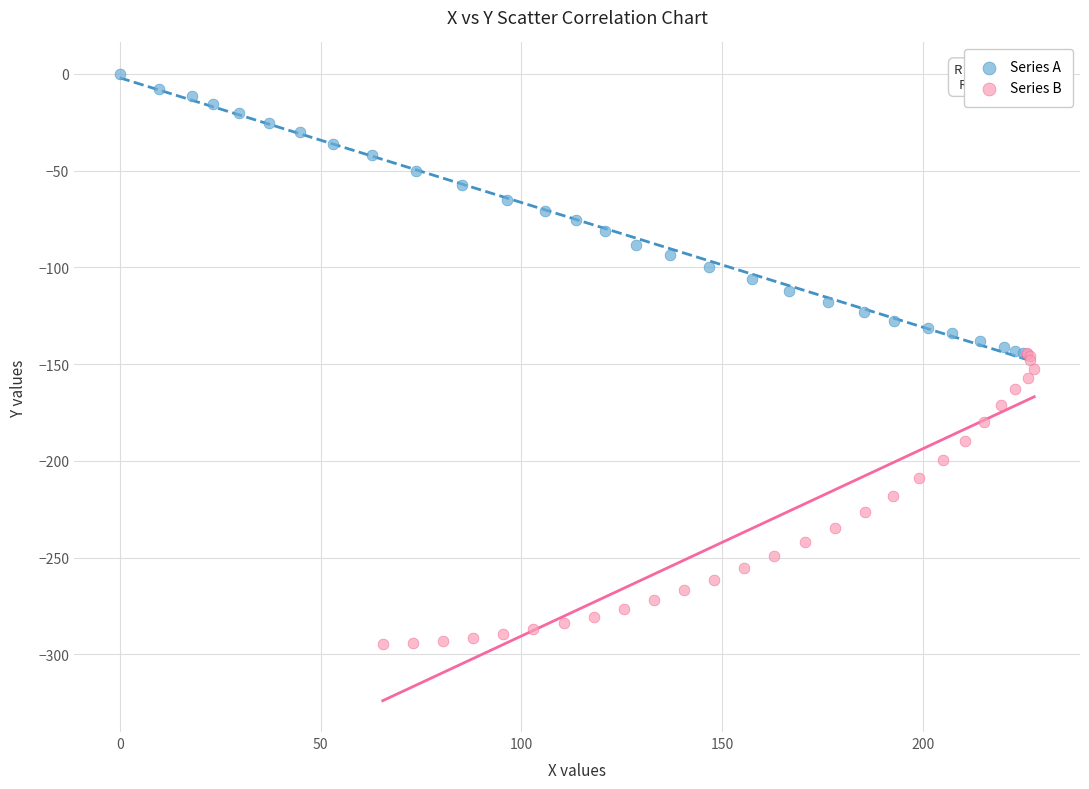

Which series reaches the maximum Y coordinate?

Series A